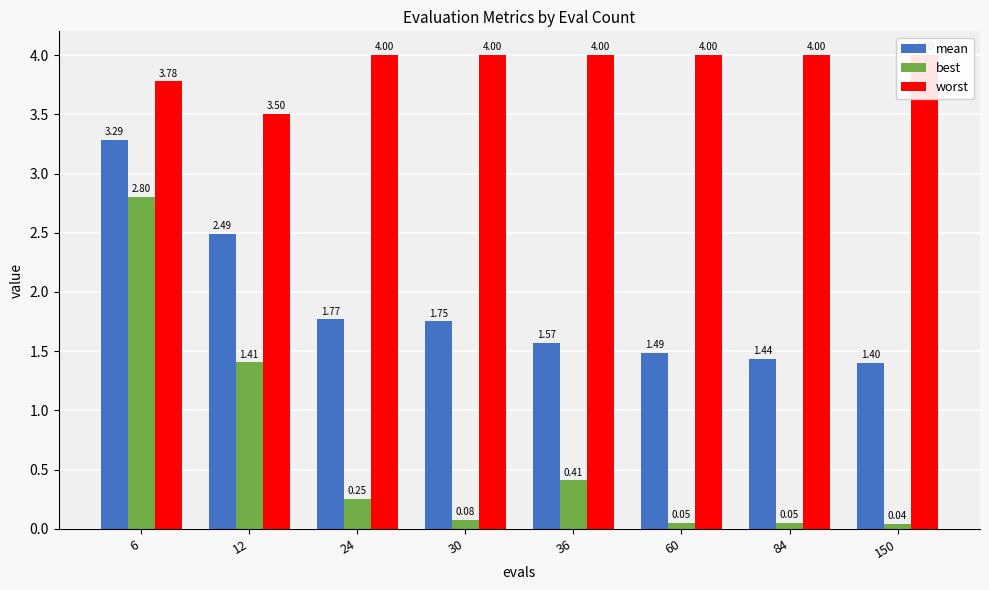

What is the value of the best bar at the 6th from the left?

0.1